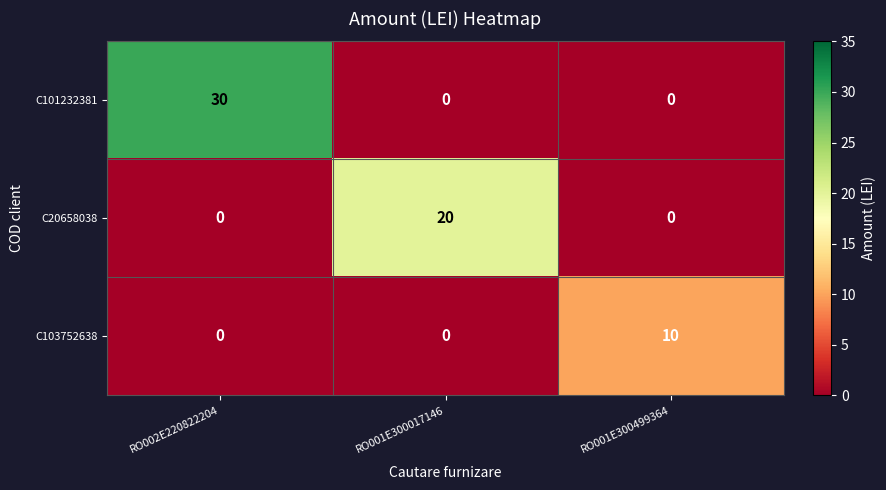

Reading left to right, list all the values displayed in this chart.

C101232381: 30	0	0
C20658038: 0	20	0
C103752638: 0	0	10